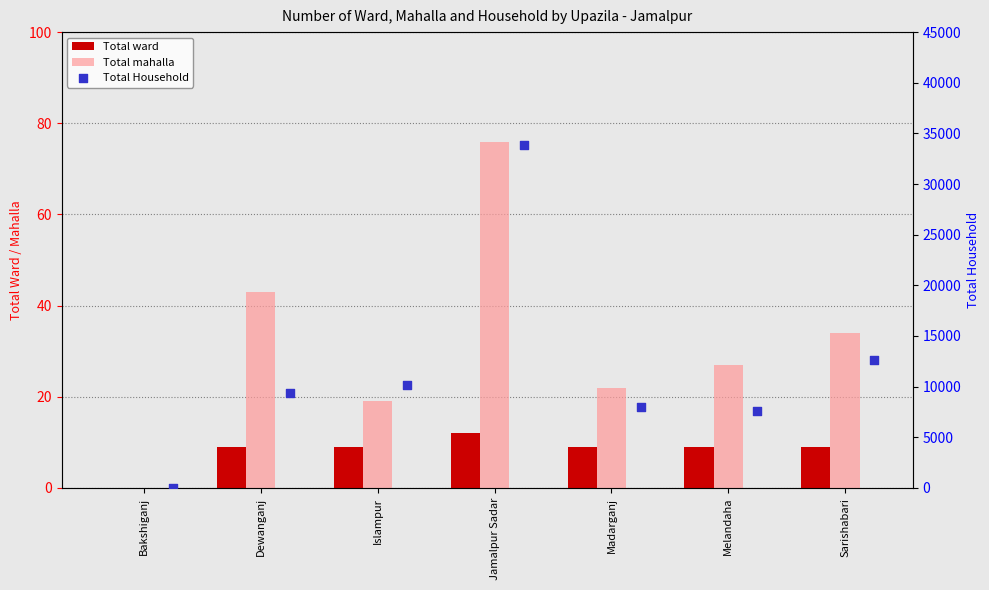

Which series contains the lowest Y value?

Total ward